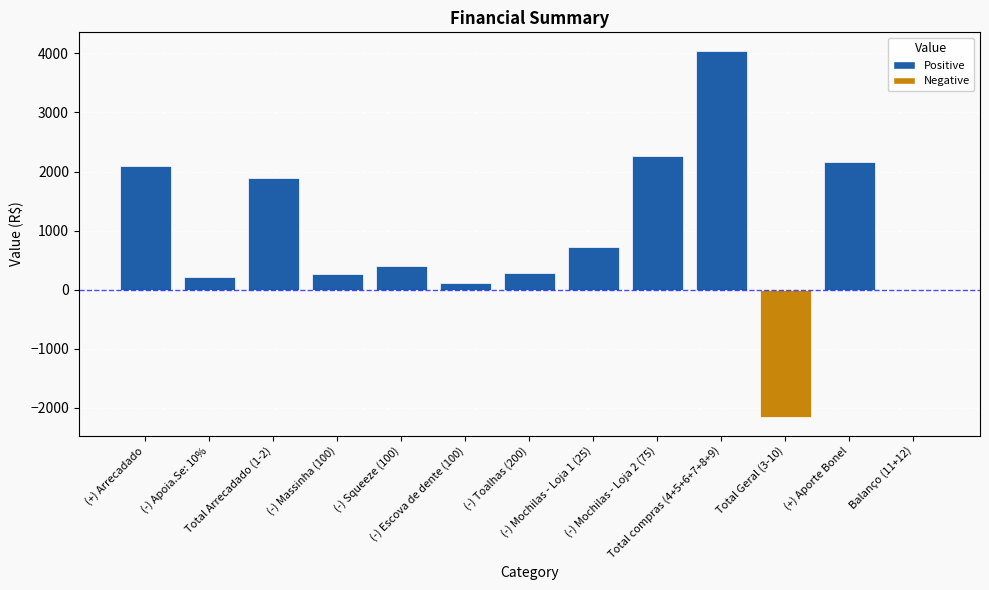

What is the approximate value at Total Geral (3-10)?

-2156